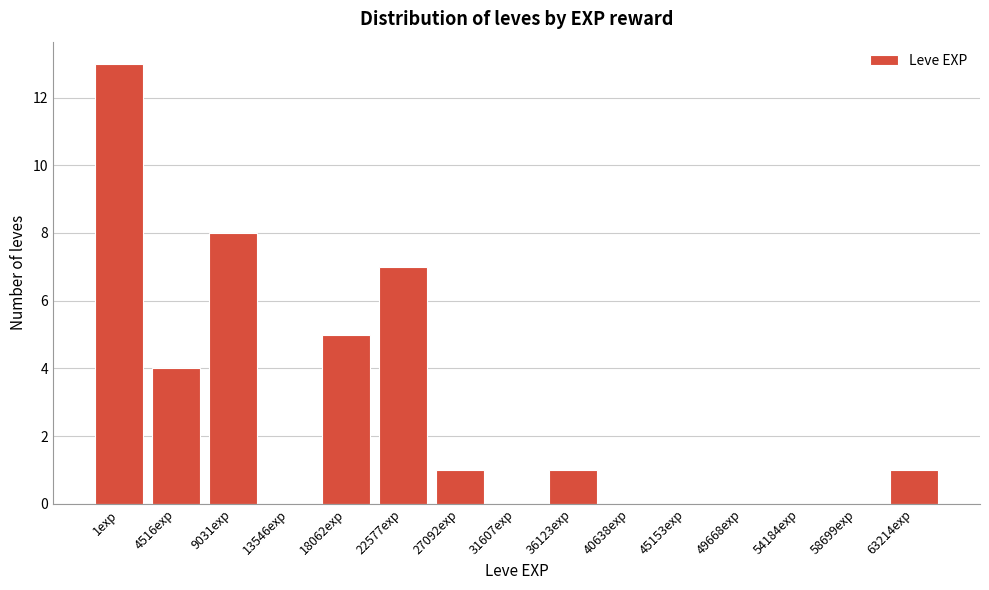

Reading left to right, transcribe all the data shown in this chart.

1exp=13	4516exp=4	9031exp=8	13546exp=0	18062exp=5	22577exp=7	27092exp=1	31607exp=0	36123exp=1	40638exp=0	45153exp=0	49668exp=0	54184exp=0	58699exp=0	63214exp=1